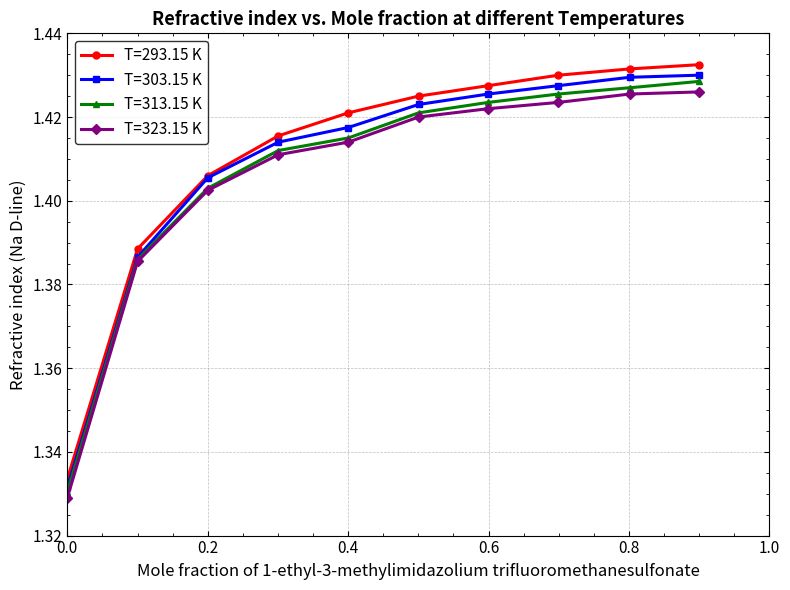

At how many categories does at least one series exceed 1?

10